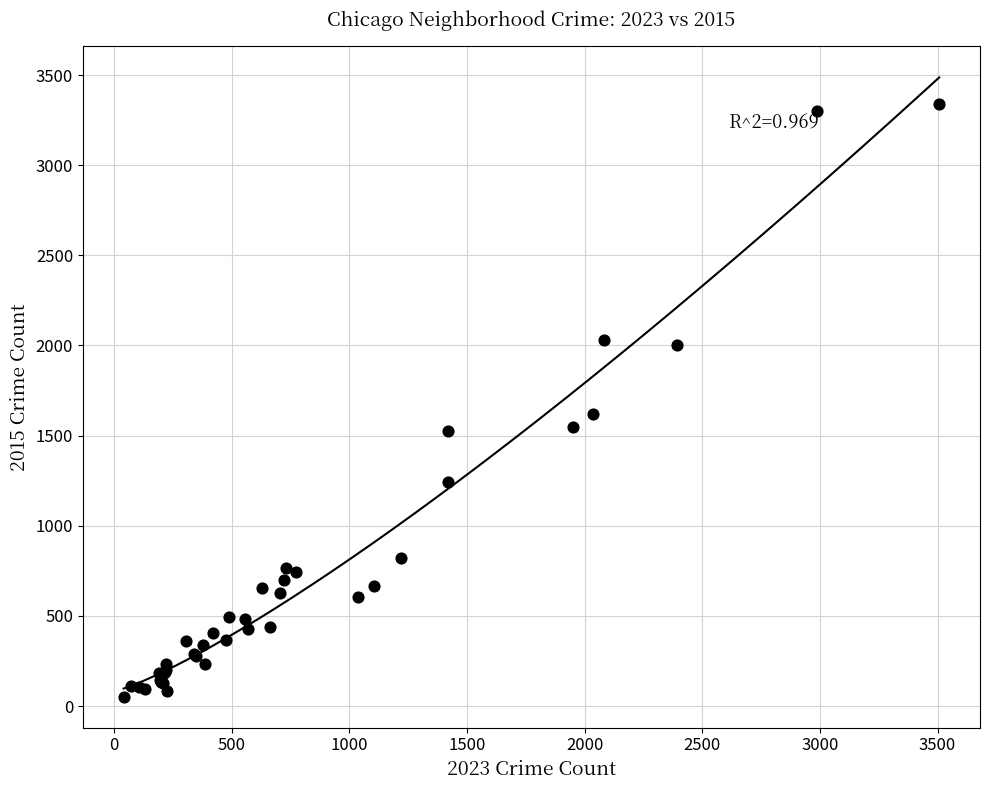

What Y value in the scatter plot is closest to 1697?

1621